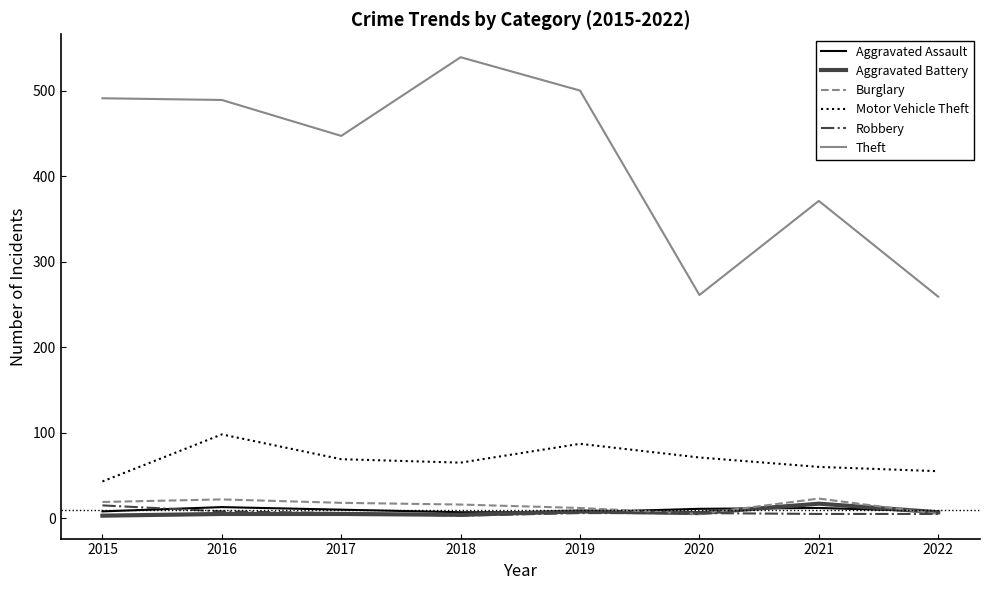

What is the maximum value shown in the chart?

539